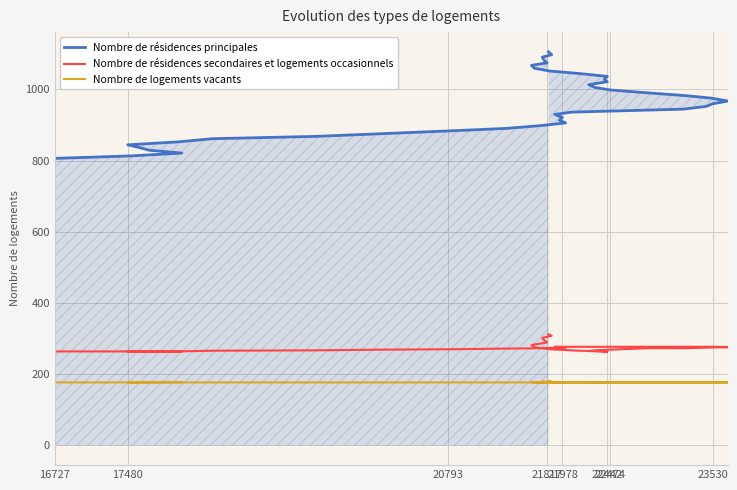

Which series has the largest total across all categories?

Nombre de résidences principales